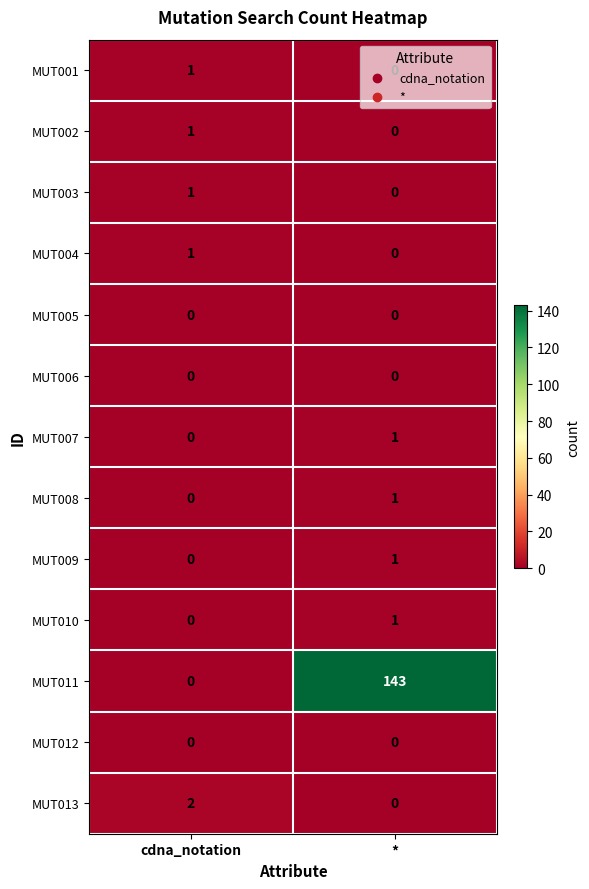

The MUT013 series shows 0 at *. True or false?

True